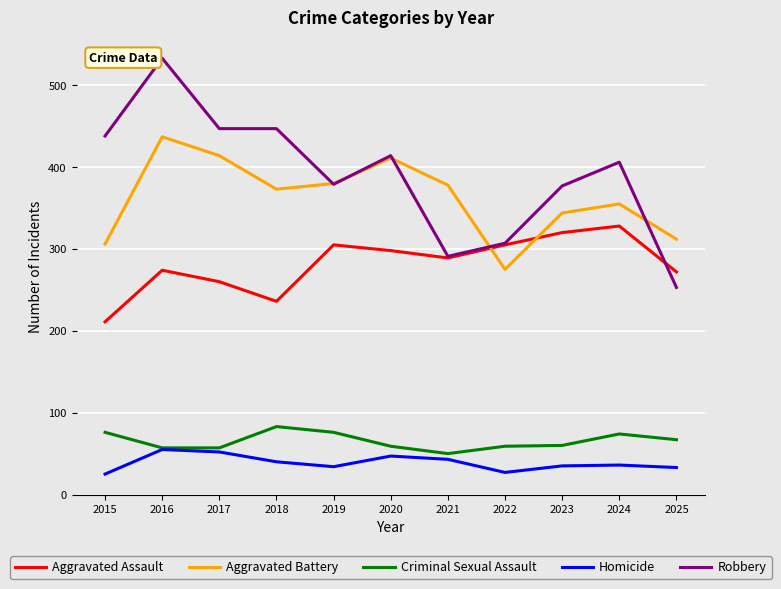

List the series in order of their peak value, lowest first.

Homicide, Criminal Sexual Assault, Aggravated Assault, Aggravated Battery, Robbery